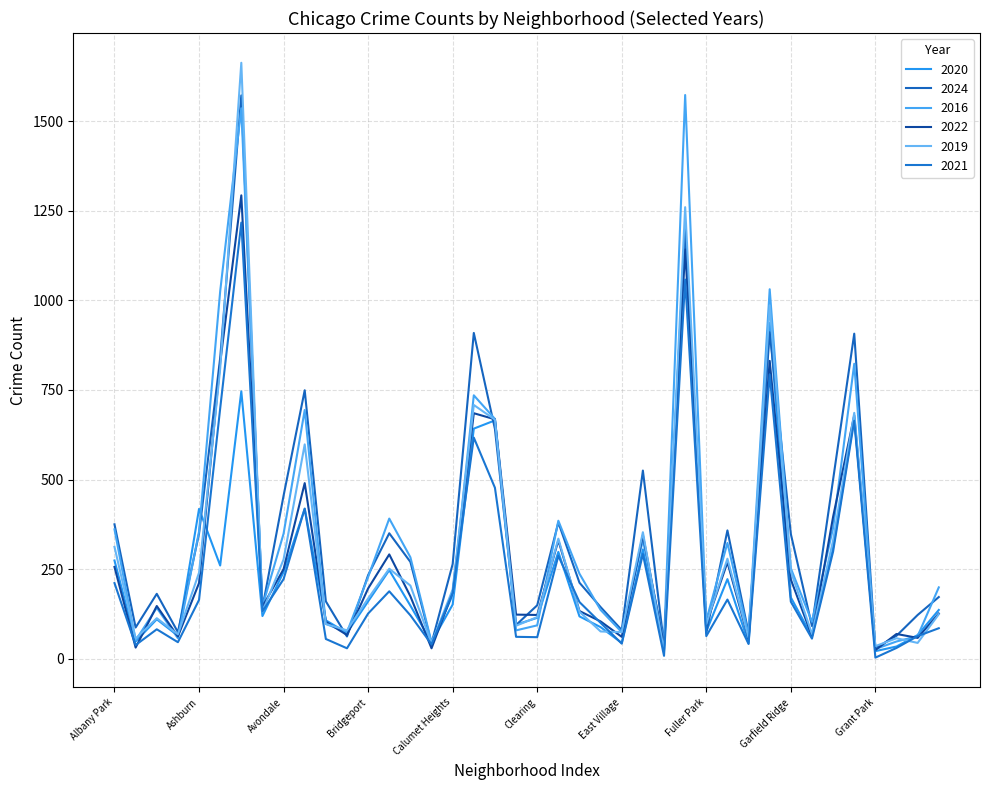

What is the label of the 11th point from the right?

Gage Park